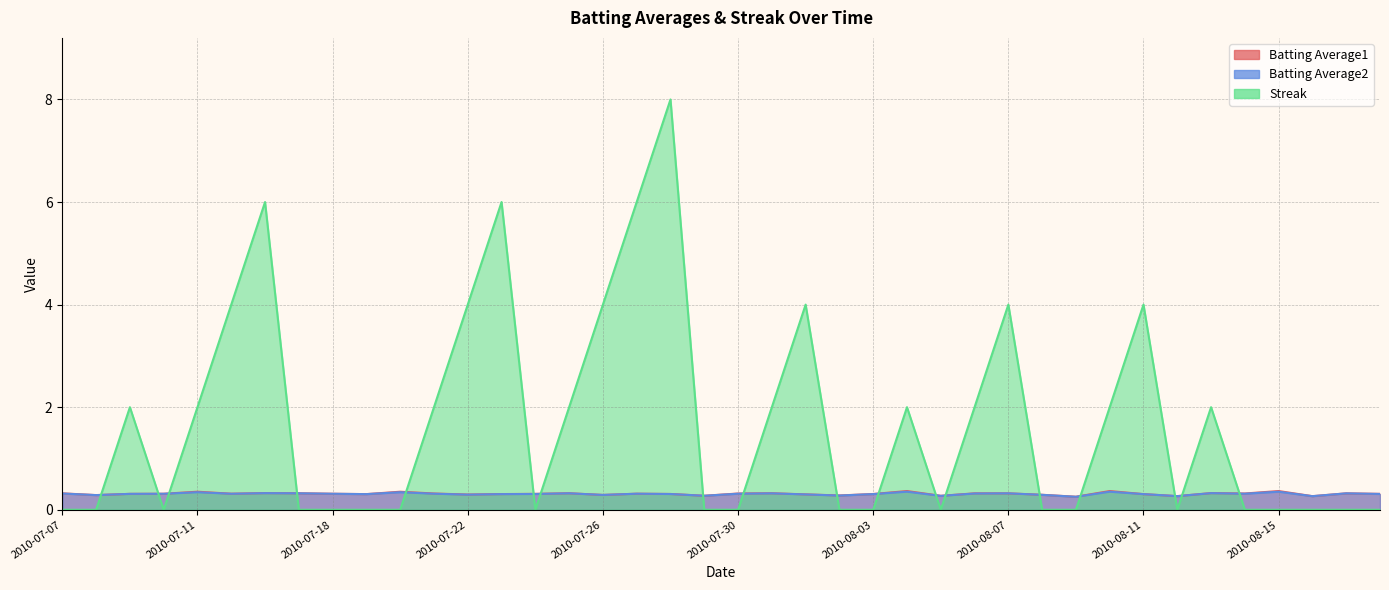

Reading left to right, list all the values displayed in this chart.

Batting Average1: 0.3	0.3	0.3	0.3	0.4	0.3	0.3	0.3	0.3	0.3	0.4	0.3	0.3	0.3	0.3	0.3	0.3	0.3	0.3	0.3	0.3	0.3	0.3	0.3	0.3	0.4	0.3	0.3	0.3	0.3	0.3	0.4	0.3	0.3	0.3	0.3	0.4	0.3	0.3	0.3
Batting Average2: 0.3	0.3	0.3	0.3	0.3	0.3	0.3	0.3	0.3	0.3	0.3	0.3	0.3	0.3	0.3	0.3	0.3	0.3	0.3	0.3	0.3	0.3	0.3	0.3	0.3	0.4	0.3	0.3	0.3	0.3	0.3	0.4	0.3	0.3	0.3	0.3	0.4	0.3	0.3	0.3
Streak: 0.0	0.0	2.0	0.0	2.0	4.0	6.0	0.0	0.0	0.0	0.0	2.0	4.0	6.0	0.0	2.0	4.0	6.0	8.0	0.0	0.0	2.0	4.0	0.0	0.0	2.0	0.0	2.0	4.0	0.0	0.0	2.0	4.0	0.0	2.0	0.0	0.0	0.0	0.0	0.0